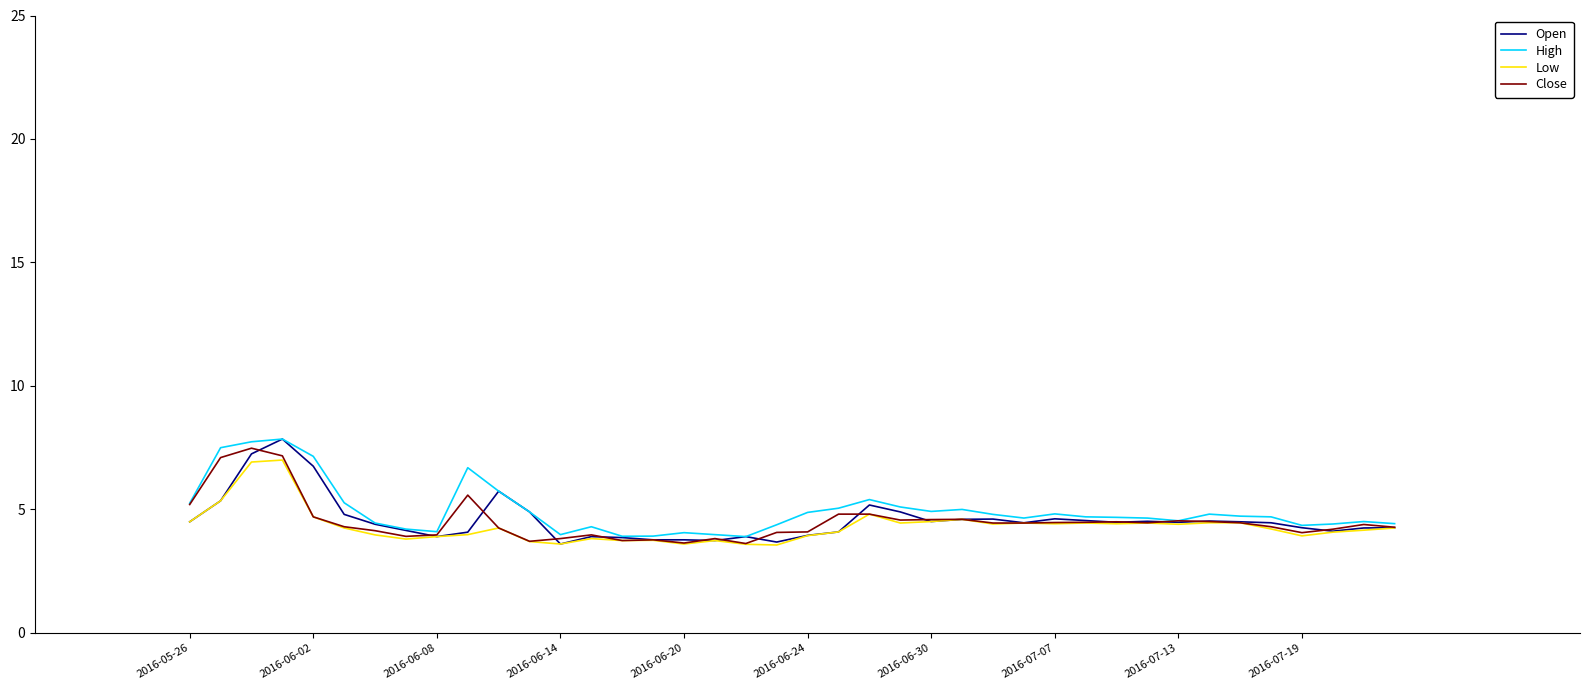

What is the lowest value of the High series?

3.9